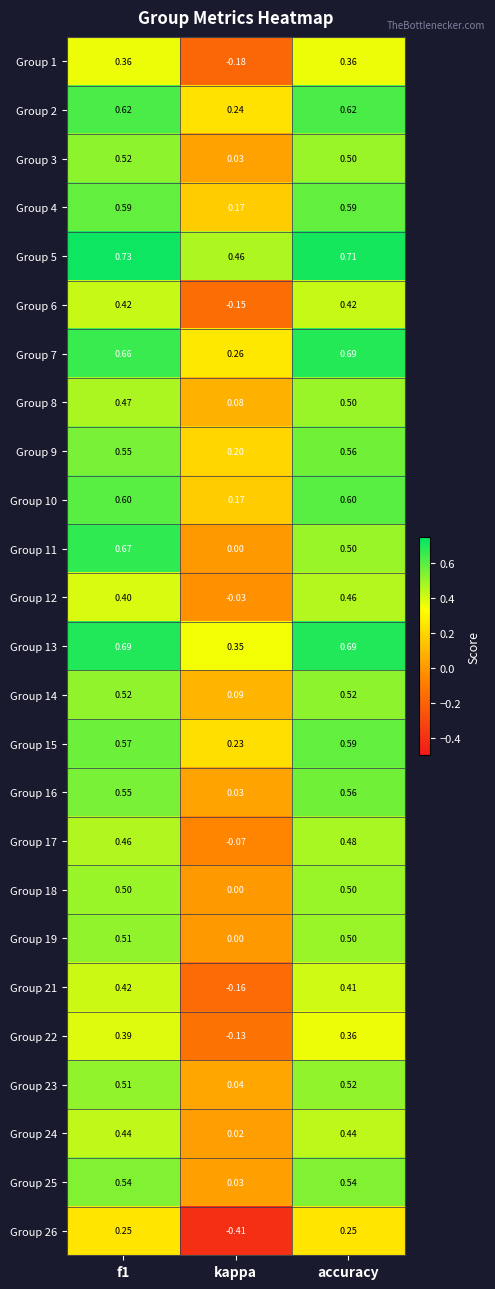

Is the value of Group 10 at accuracy greater than the value of Group 23 at kappa?

Yes